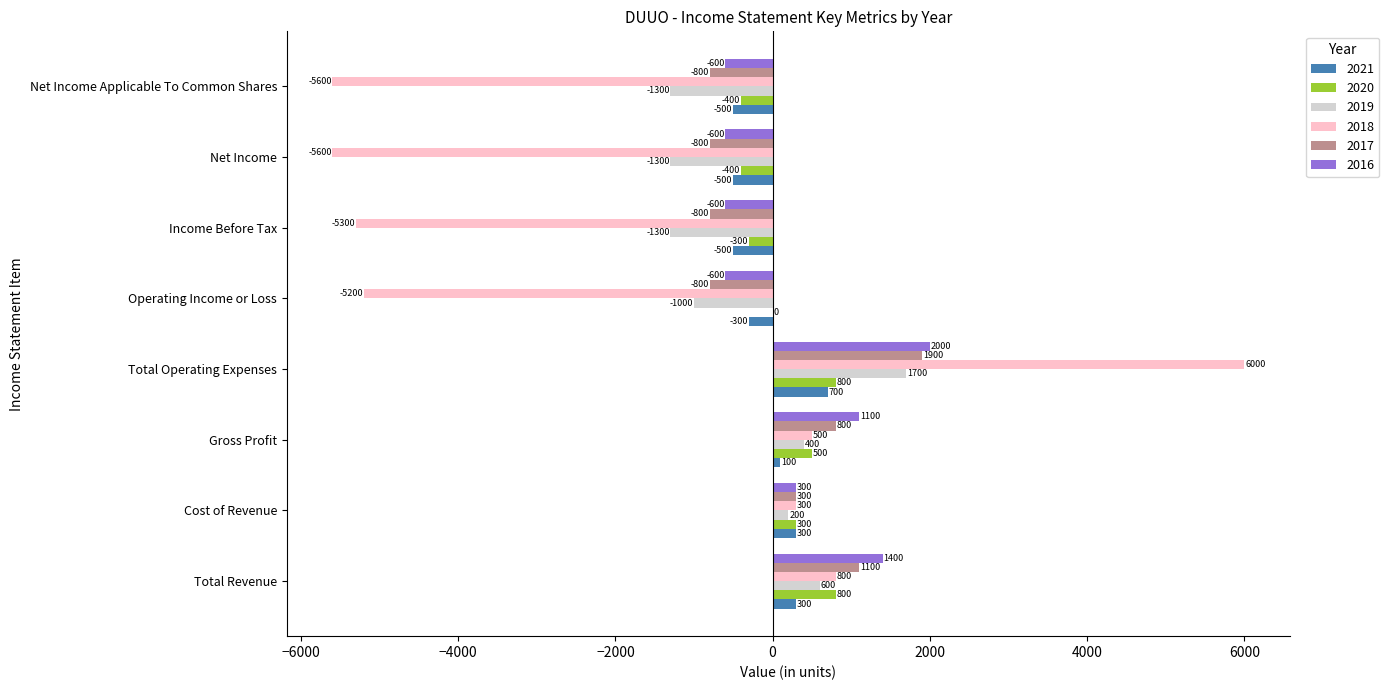

What is the maximum value for 2019?

1700